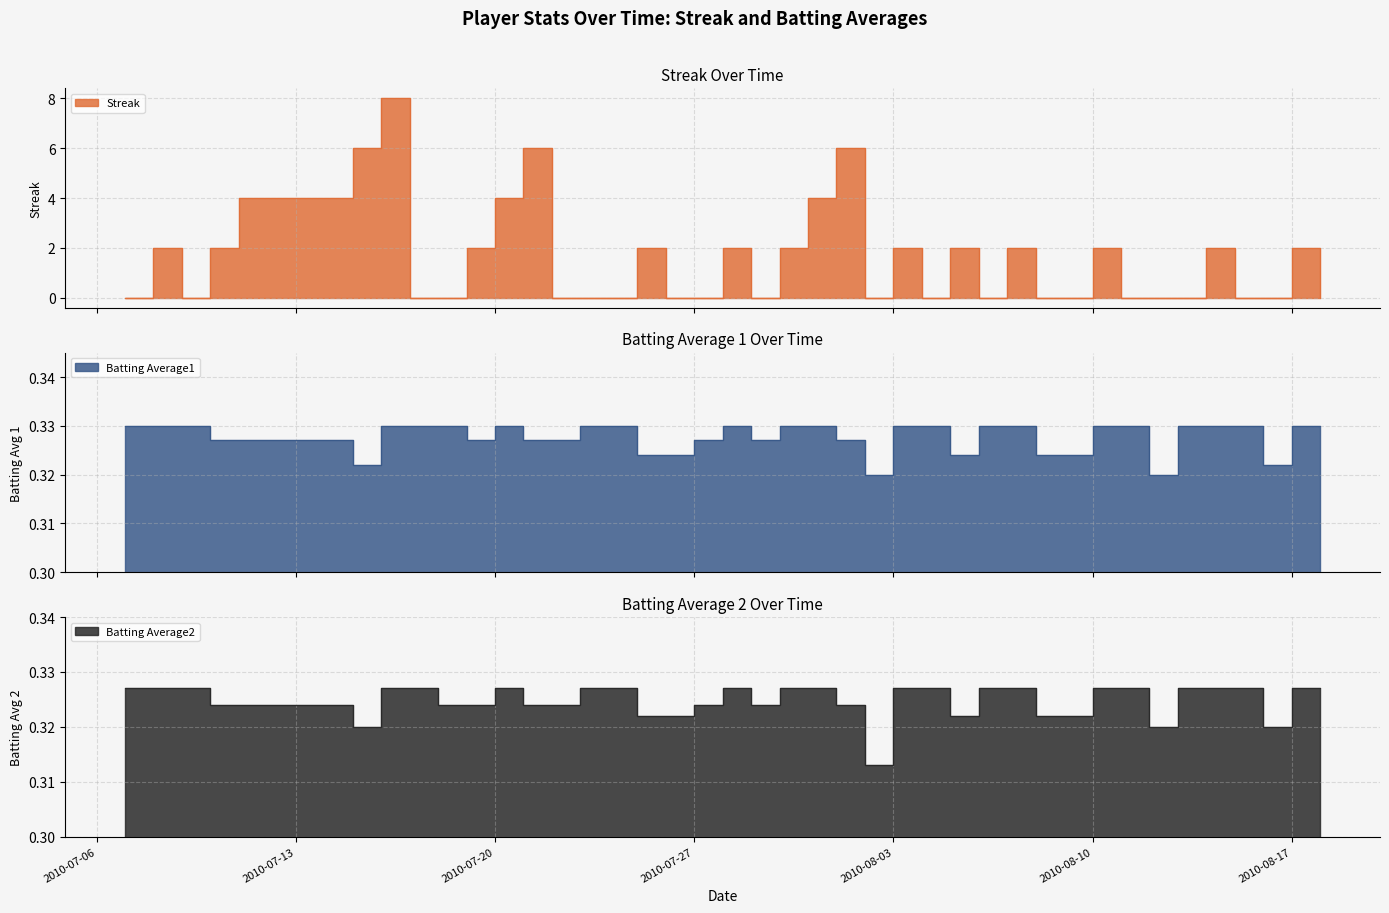

True or false: Batting Average2 has a value of 0.2 at 2010-07-20.

False